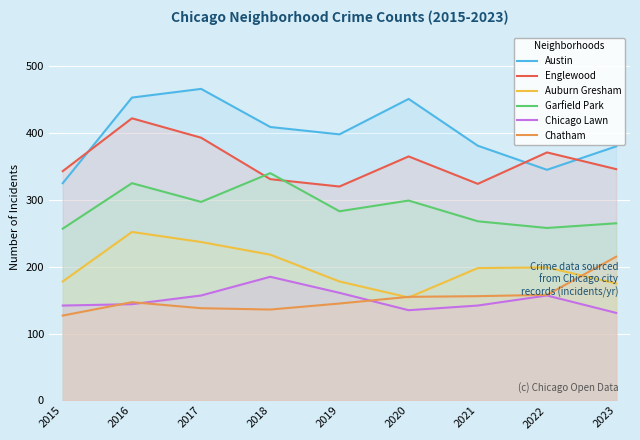

Does the chart display data point markers on the line(s)?

No